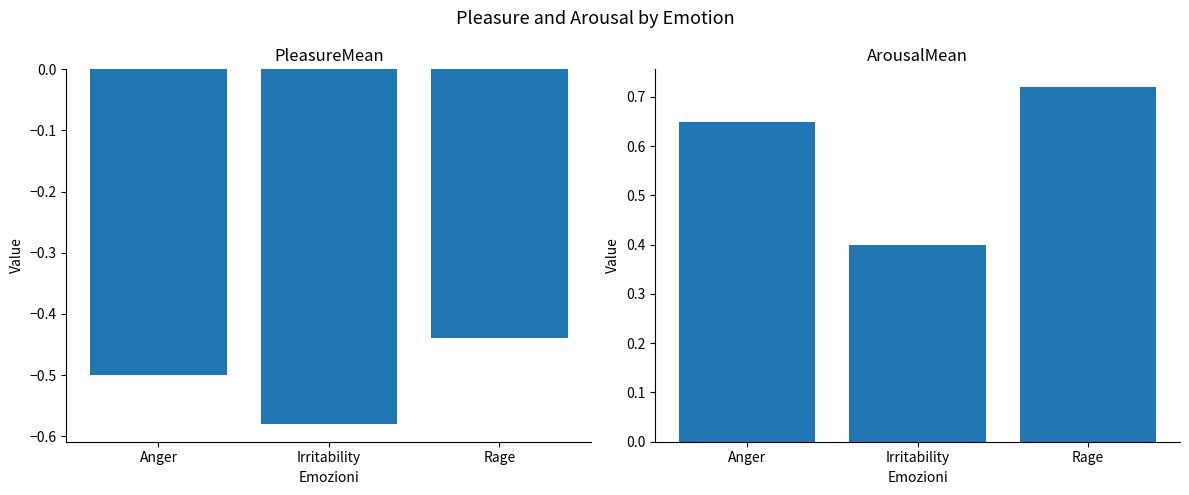

At how many categories does at least one series exceed 0?

3